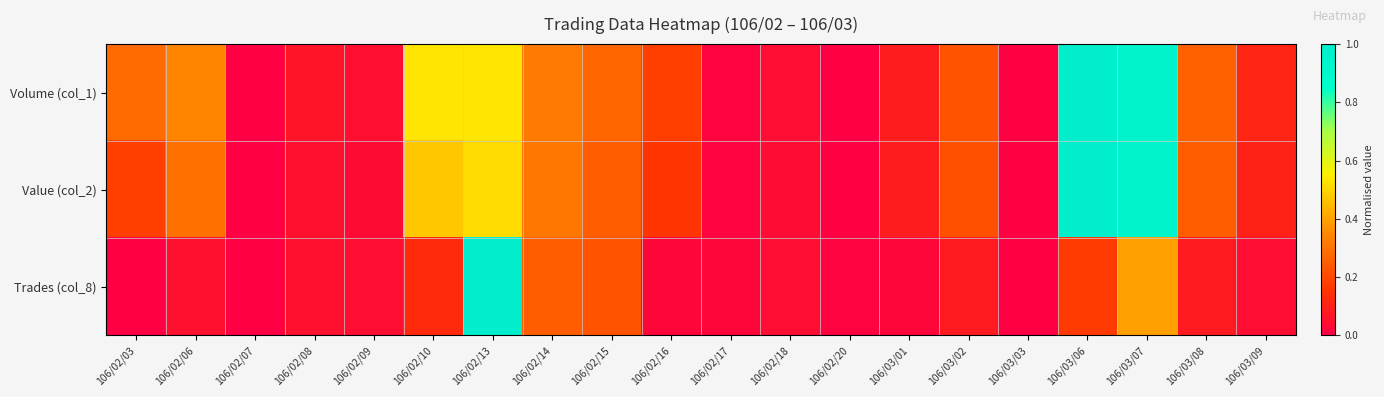

How many data points does each series have?

20